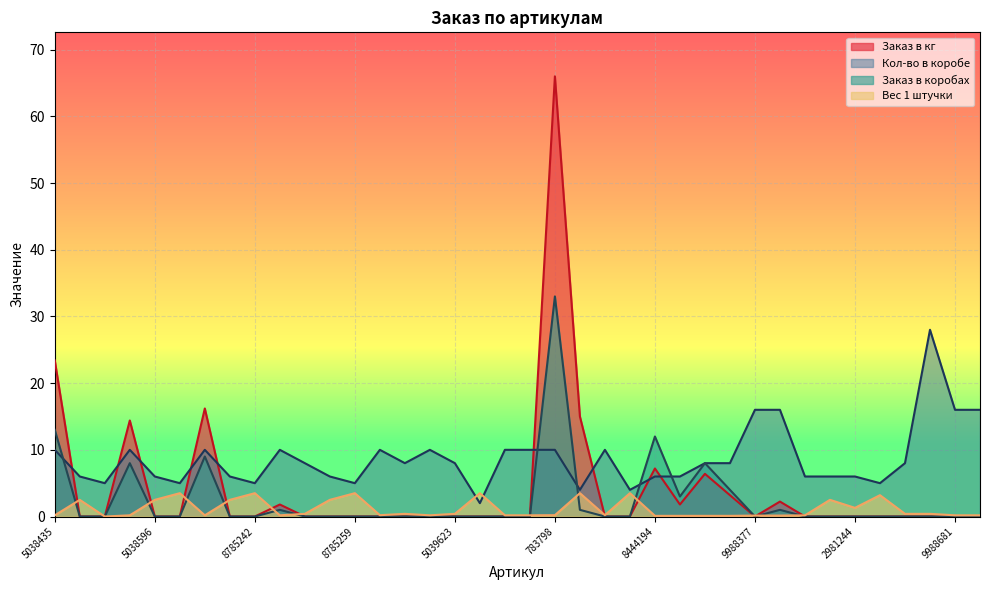

True or false: Заказ в кг has more than 2 points higher than both neighbors.

True